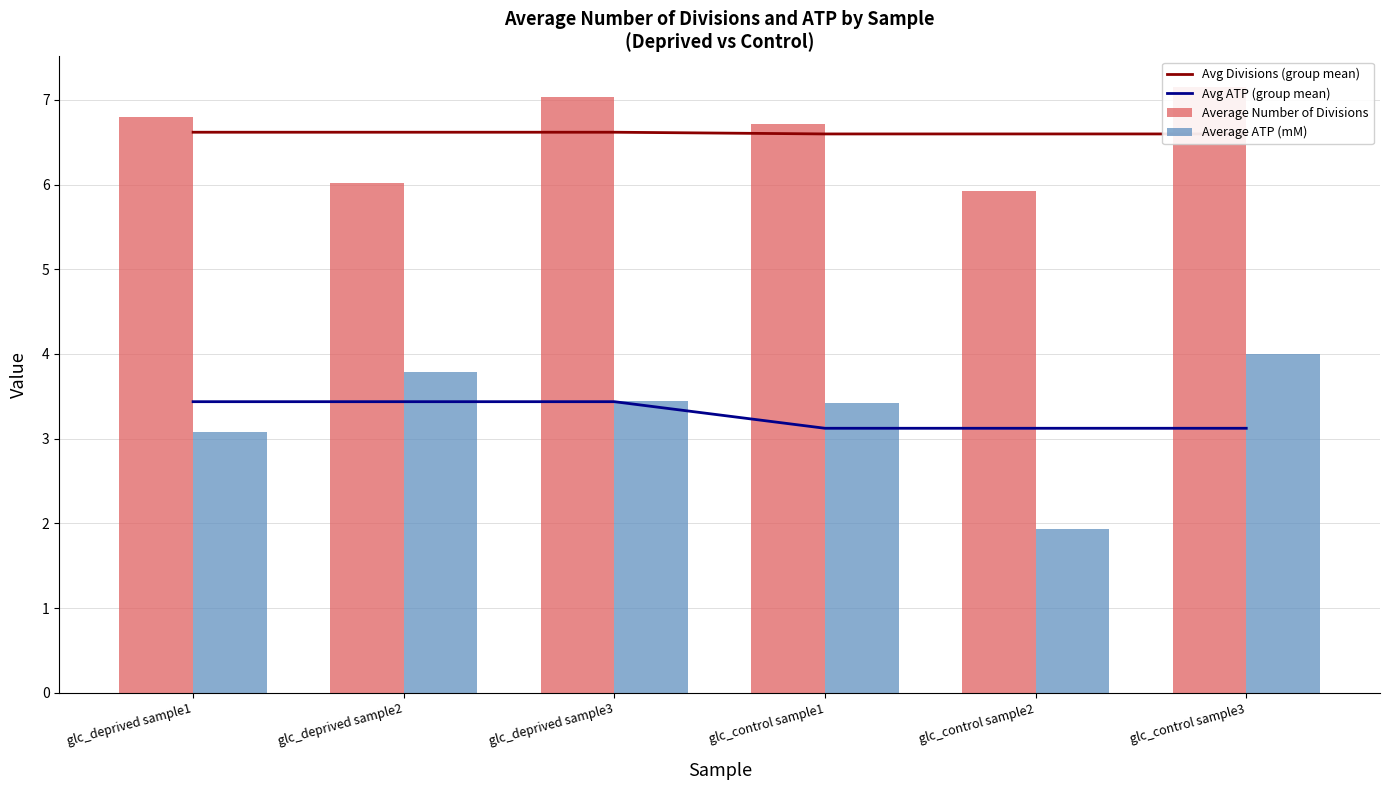

What is the difference between the highest and lowest values at glc_deprived sample2?

3.2